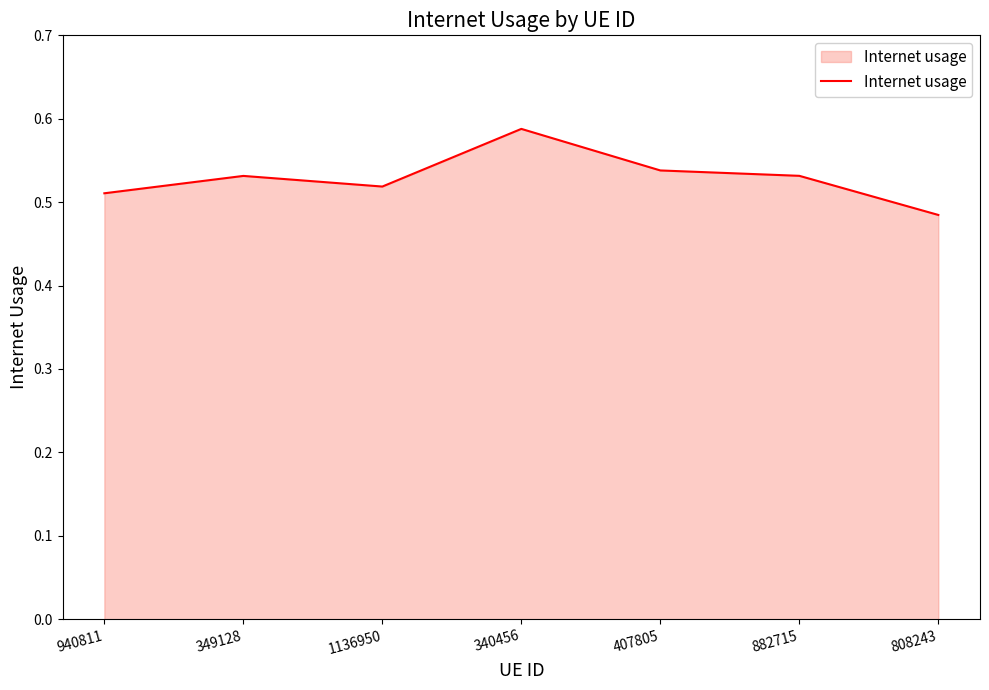

What position from the left is 407805?

5